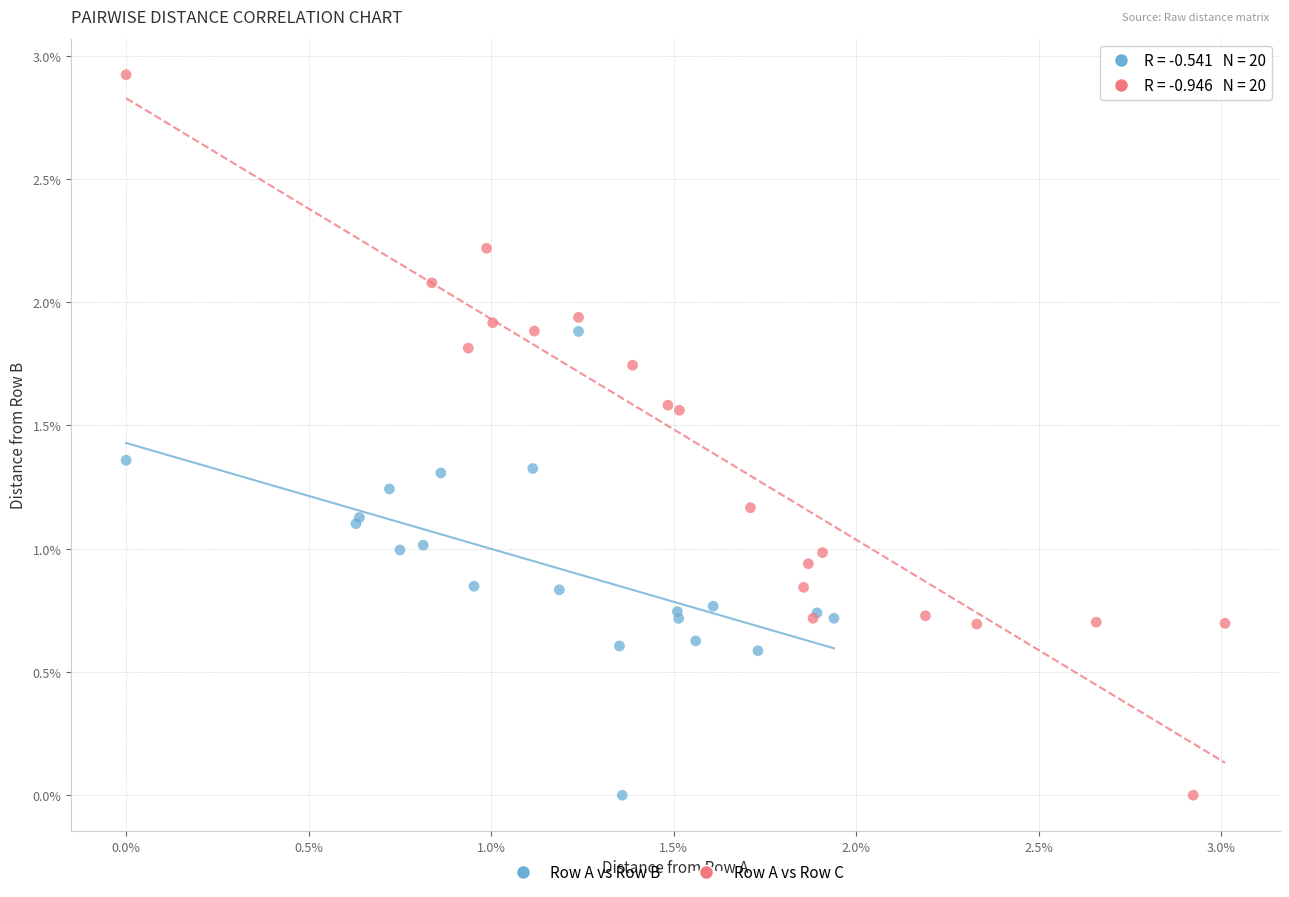

What are all the series names shown in the legend?

Row A vs Row B, Row A vs Row C